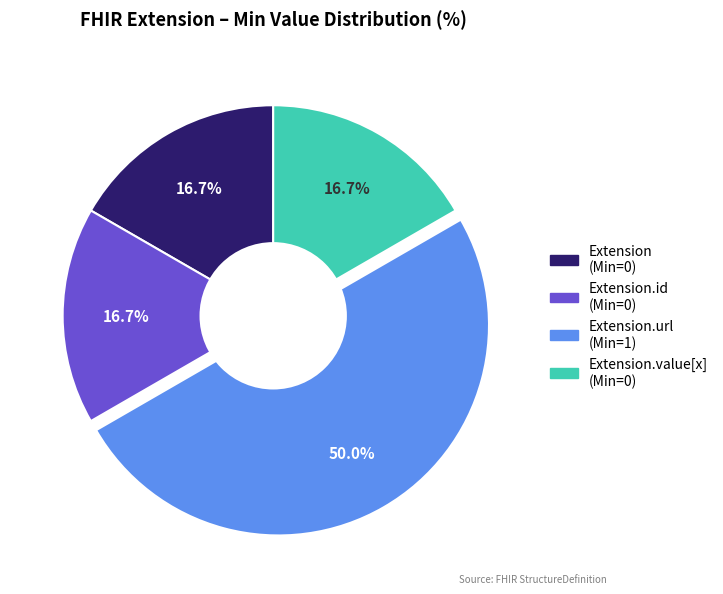

Which slice is the largest?

Extension.url